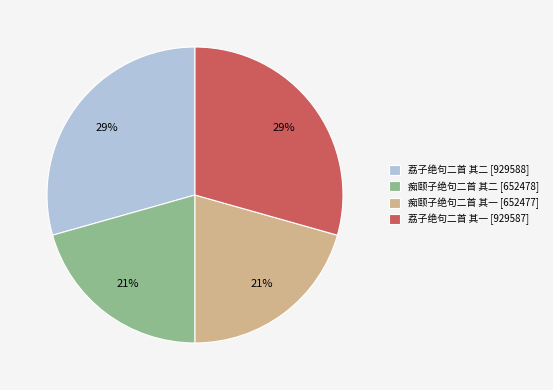

Is 痴颐子绝句二首 其一 [652477] the majority of the pie?

No